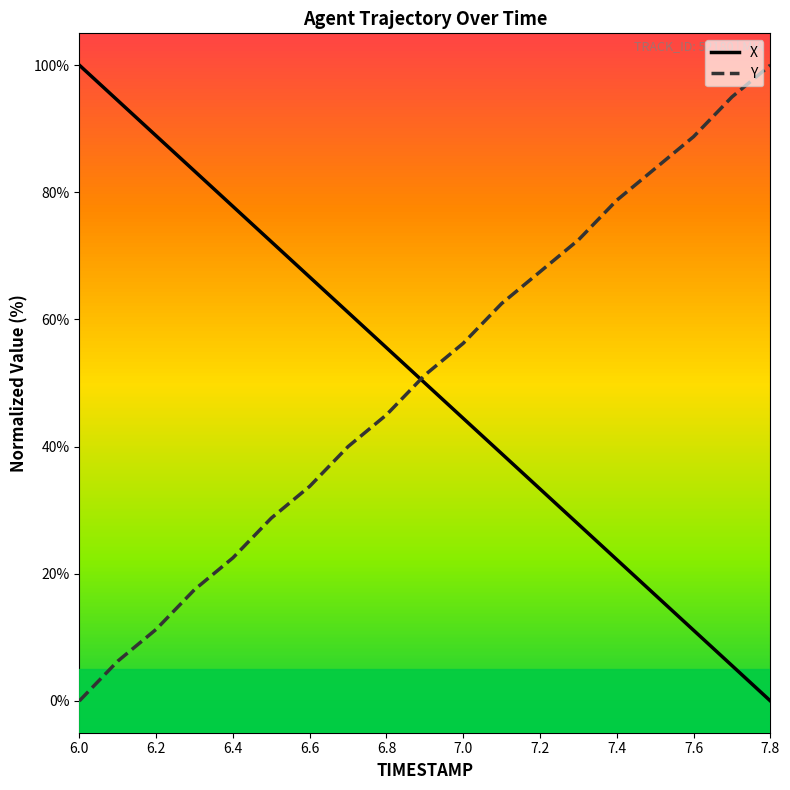

How many times do Y and X cross each other?

1